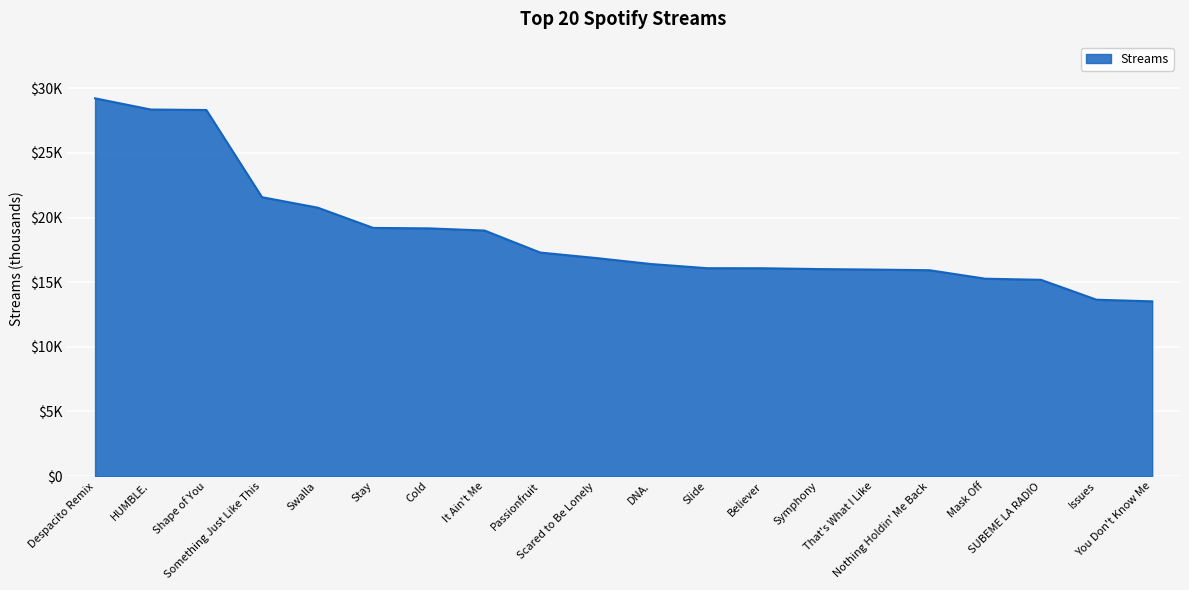

True or false: the data shows 15973 at That's What I Like.

True